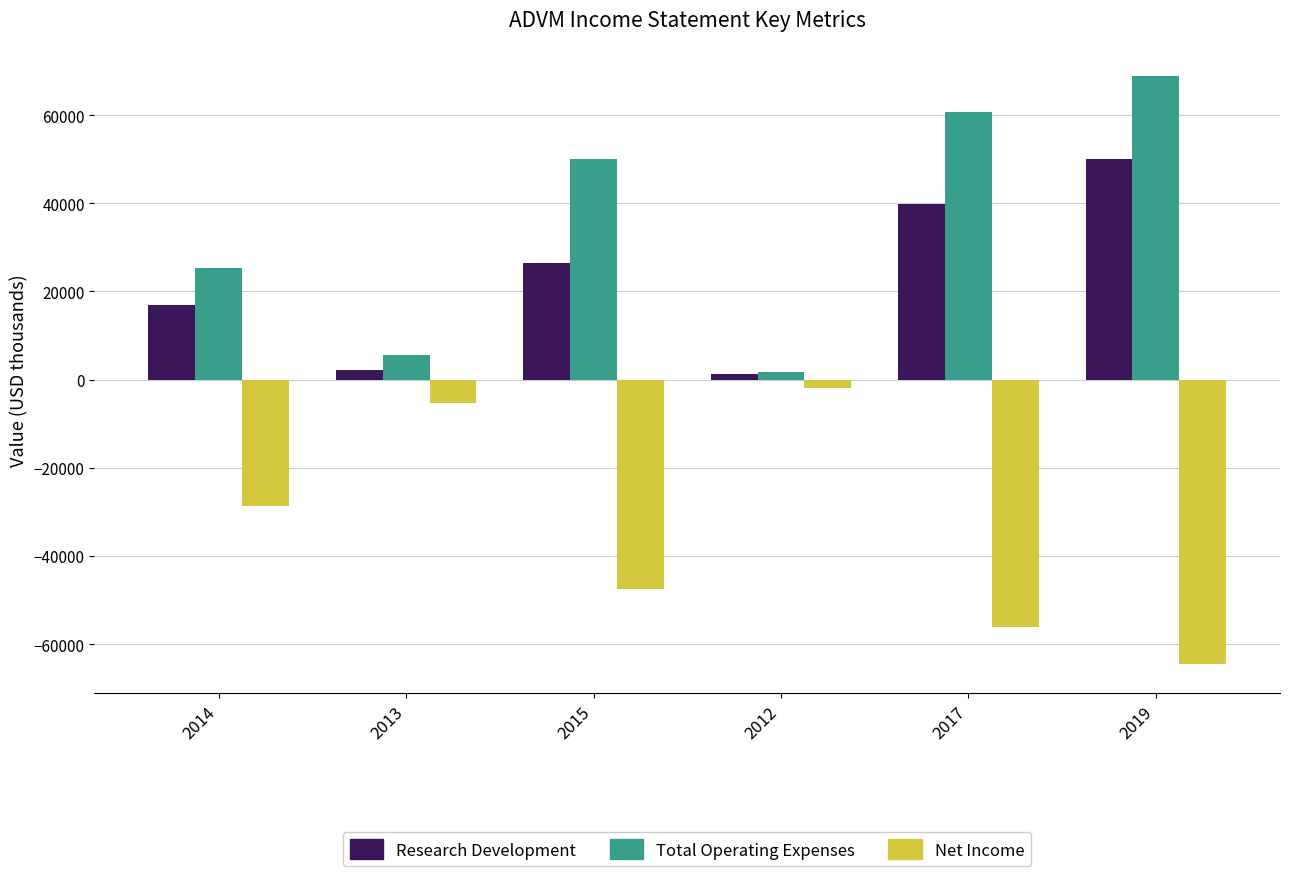

Is it true that Net Income equals -47500 at 2015?

True